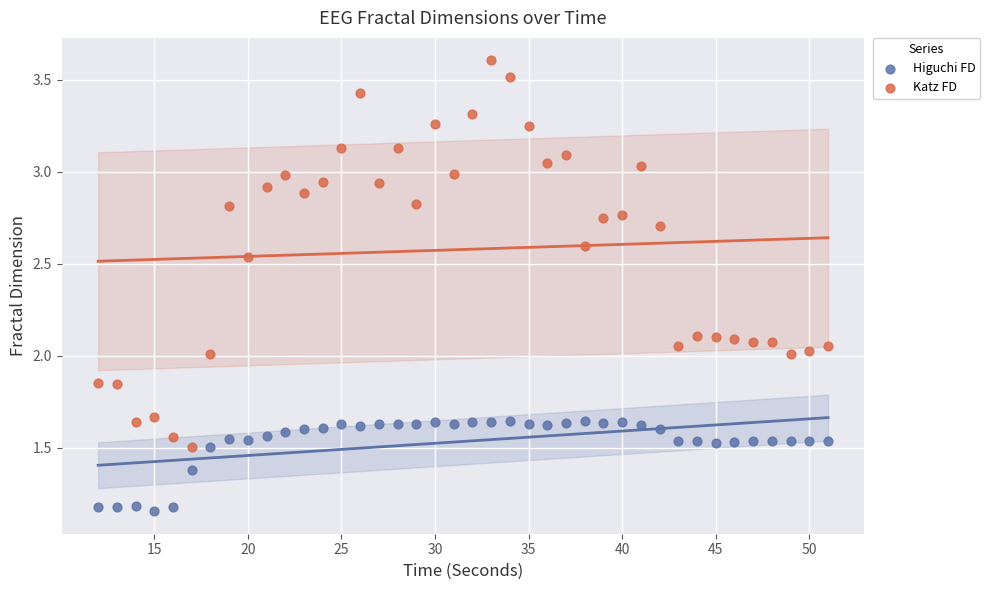

Which series has the largest Y range (max minus min)?

Katz FD